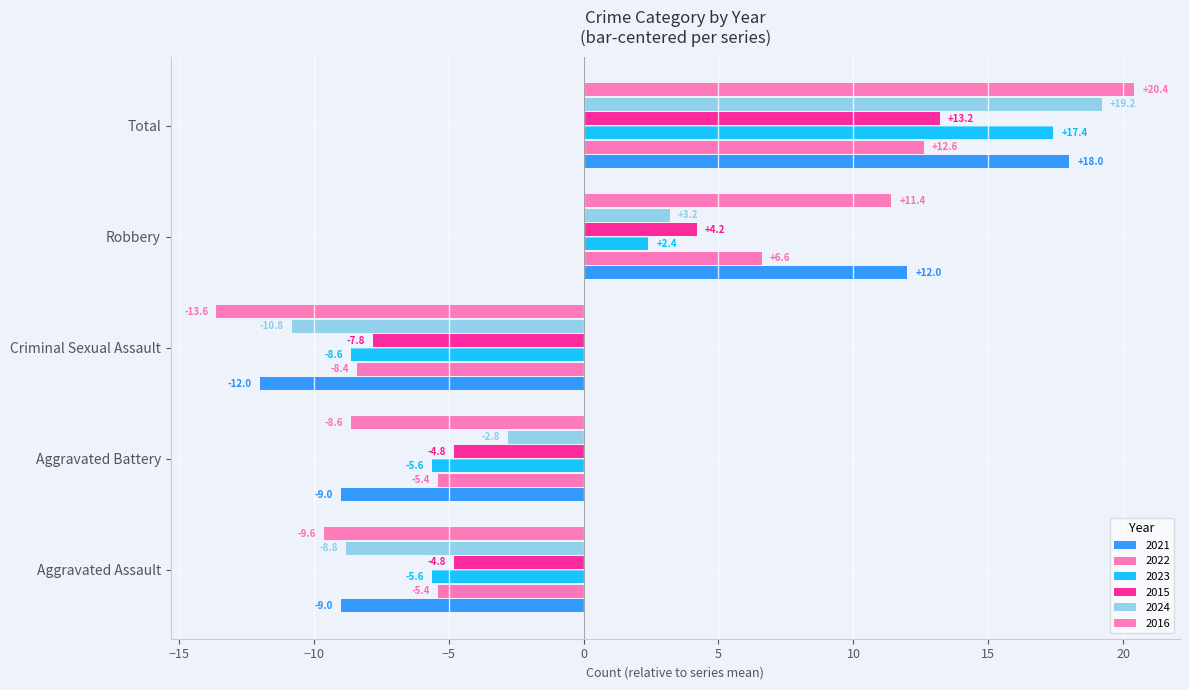

Reading left to right, transcribe all the data shown in this chart.

2021: Aggravated Assault=-9.0	Aggravated Battery=-9.0	Criminal Sexual Assault=-12.0	Robbery=12.0	Total=18.0
2022: Aggravated Assault=-5.4	Aggravated Battery=-5.4	Criminal Sexual Assault=-8.4	Robbery=6.6	Total=12.6
2023: Aggravated Assault=-5.6	Aggravated Battery=-5.6	Criminal Sexual Assault=-8.6	Robbery=2.4	Total=17.4
2015: Aggravated Assault=-4.8	Aggravated Battery=-4.8	Criminal Sexual Assault=-7.8	Robbery=4.2	Total=13.2
2024: Aggravated Assault=-8.8	Aggravated Battery=-2.8	Criminal Sexual Assault=-10.8	Robbery=3.2	Total=19.2
2016: Aggravated Assault=-9.6	Aggravated Battery=-8.6	Criminal Sexual Assault=-13.6	Robbery=11.4	Total=20.4